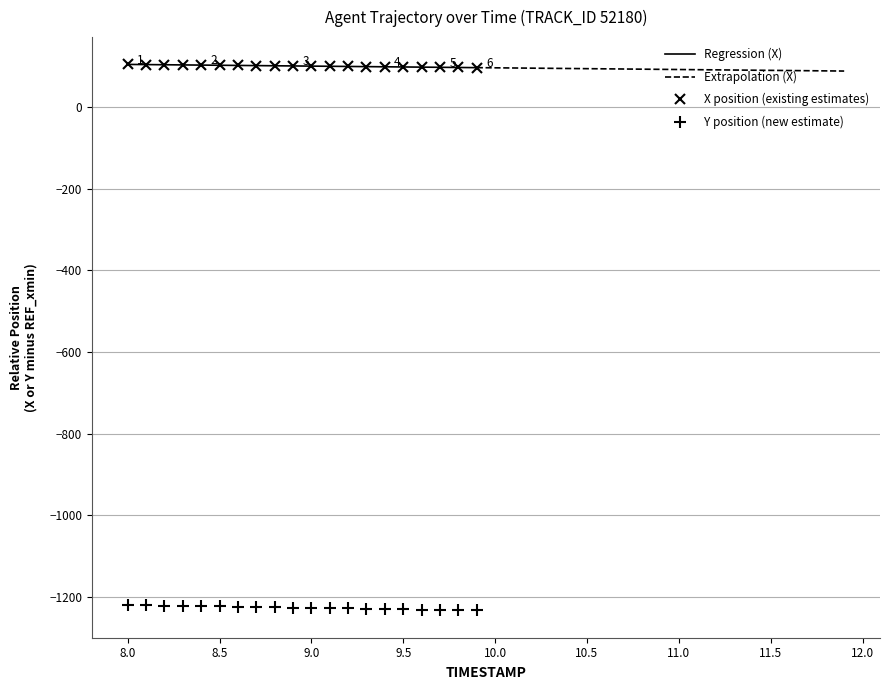

True or false: Y position (new estimate) and X position (existing estimates) intersect in this chart.

False